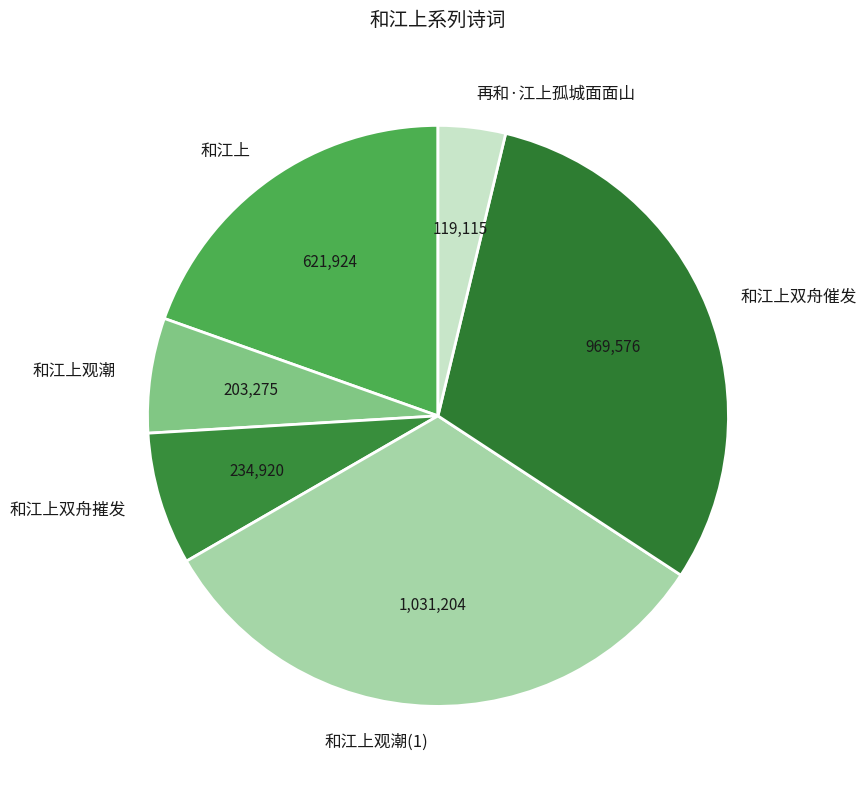

Does 和江上观潮 represent more than half of the total?

No